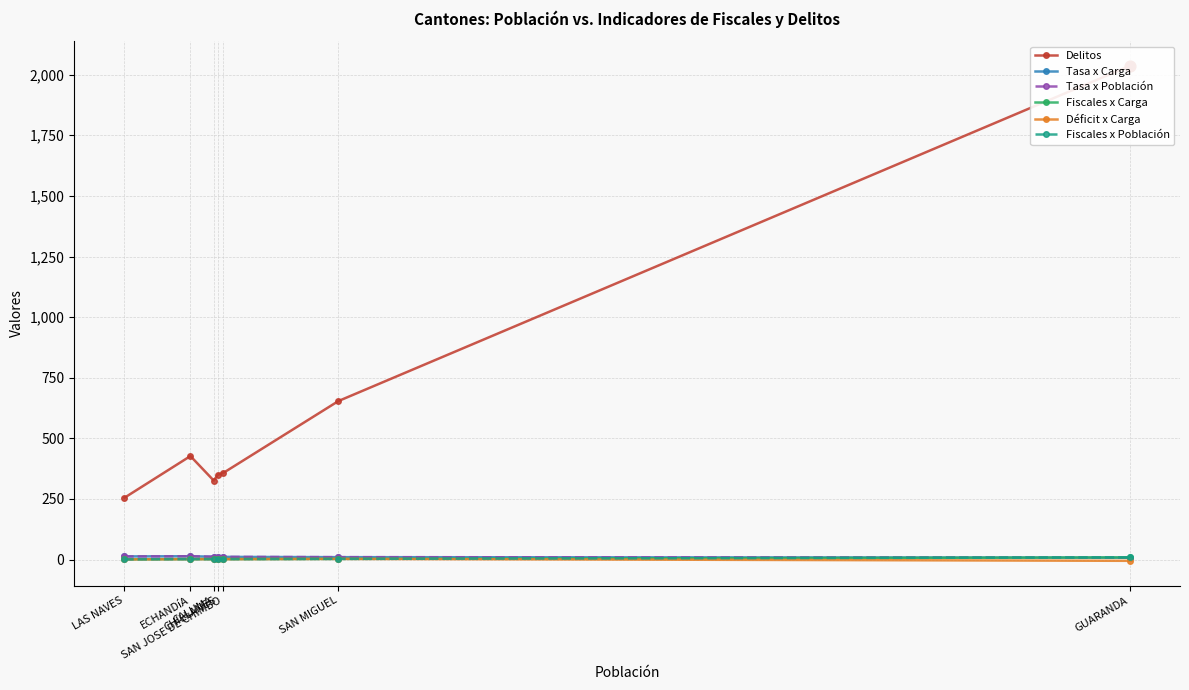

Which series has the largest Y range (max minus min)?

Delitos